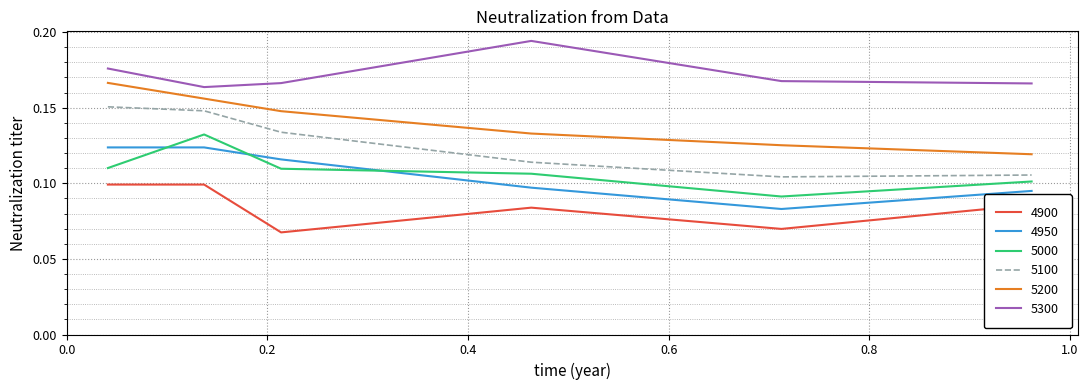

How many lines are shown in the chart?

6